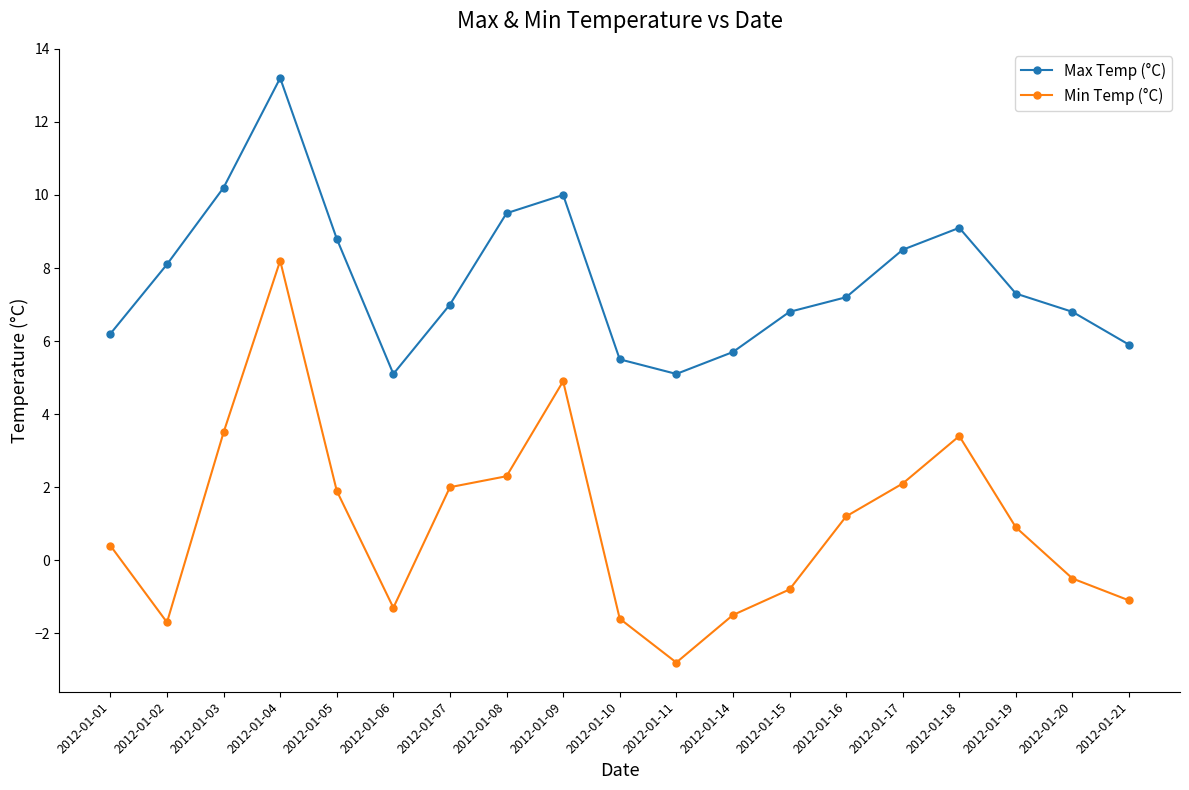

Where does the Min Temp (°C) series first go above 0?

2012-01-01